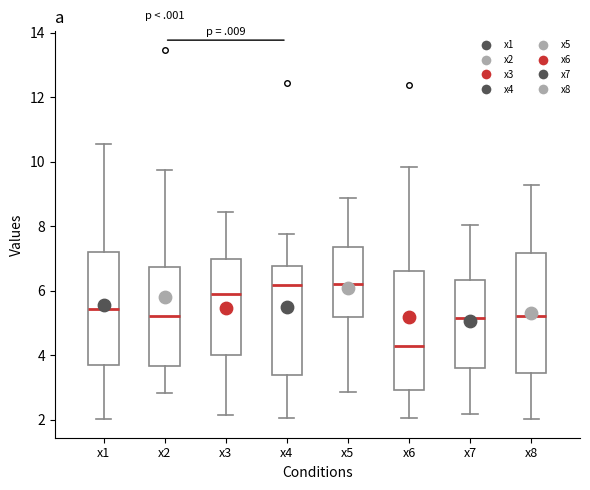

Where does the lower whisker of the box for x3 end on the y-axis? The values are not printed on the chart, so give them approximately, as read against the axis.

2.2